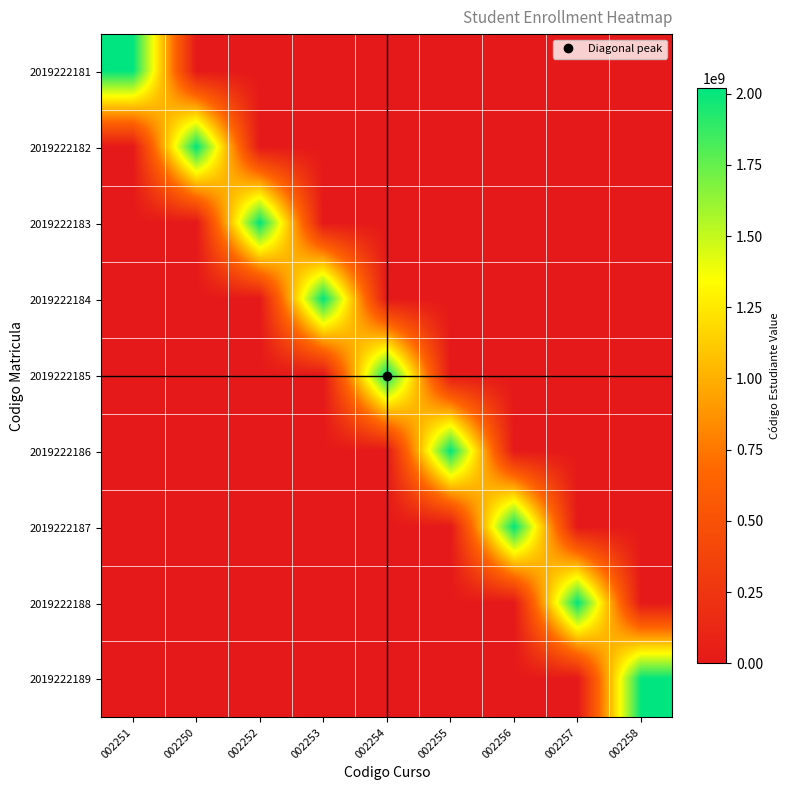

Which has a higher value, 002255 or 002253?

002255